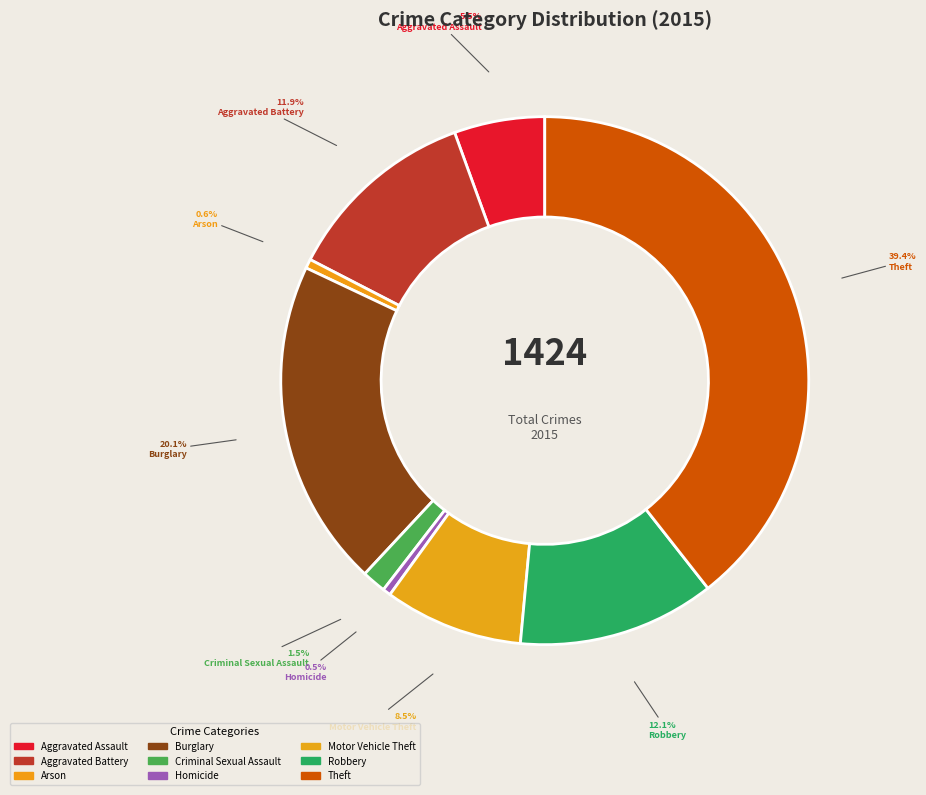

To the nearest percent, what is the combined percentage of Theft and Robbery?

51%